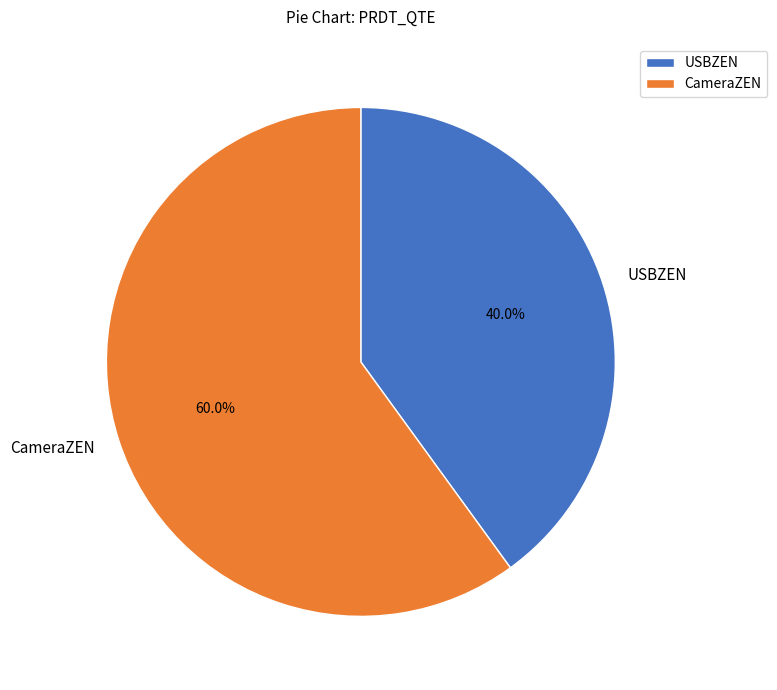

Between CameraZEN and USBZEN, which is larger?

CameraZEN